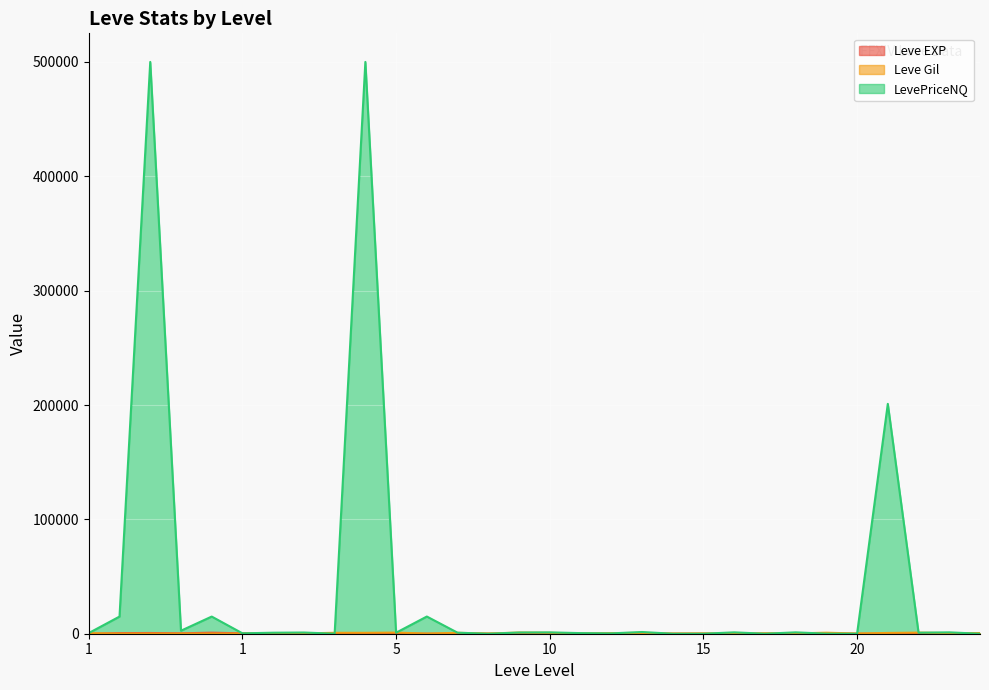

At which label is Leve EXP closest to 450?

1